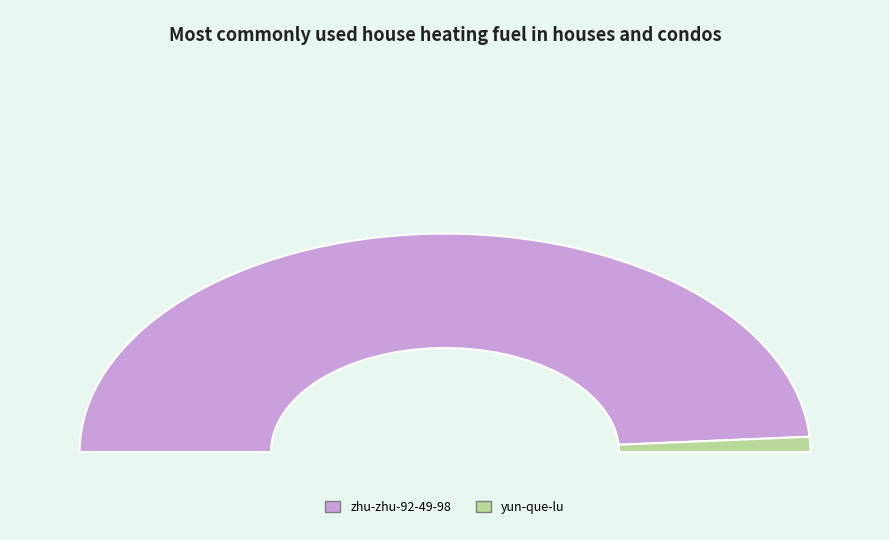

What portion of the pie excludes yun-que-lu?

97.8%